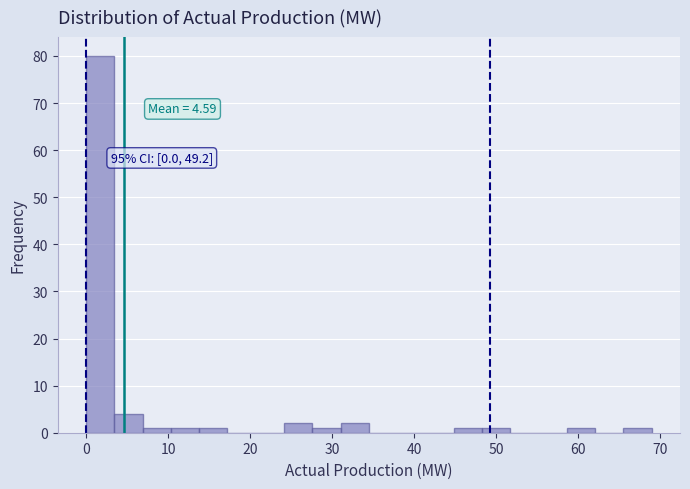

Read against the x-axis, roughly where is the centre of the tallest bar?

2